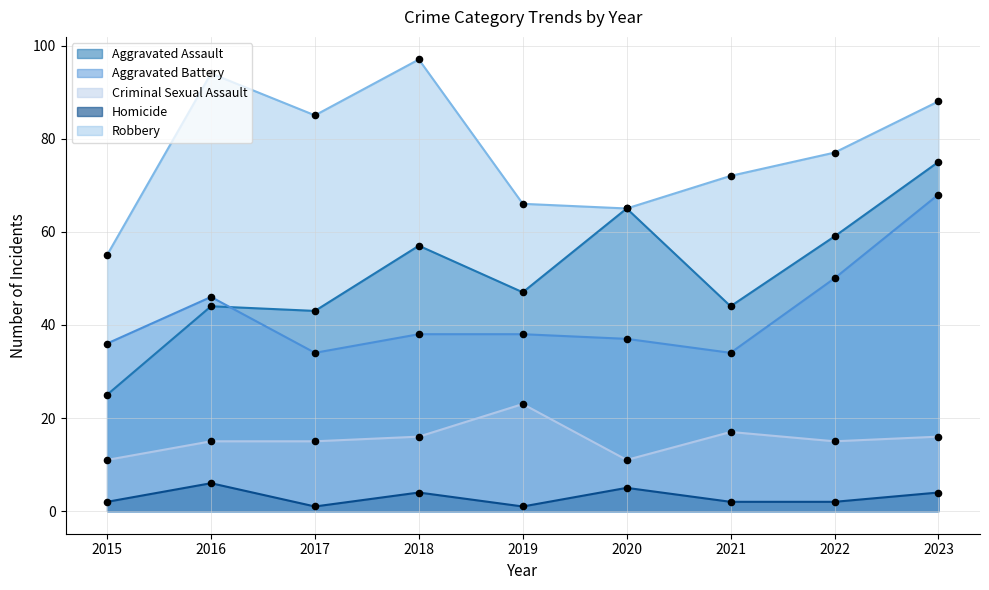

What are all the series names shown in the legend?

Aggravated Assault, Aggravated Battery, Criminal Sexual Assault, Homicide, Robbery